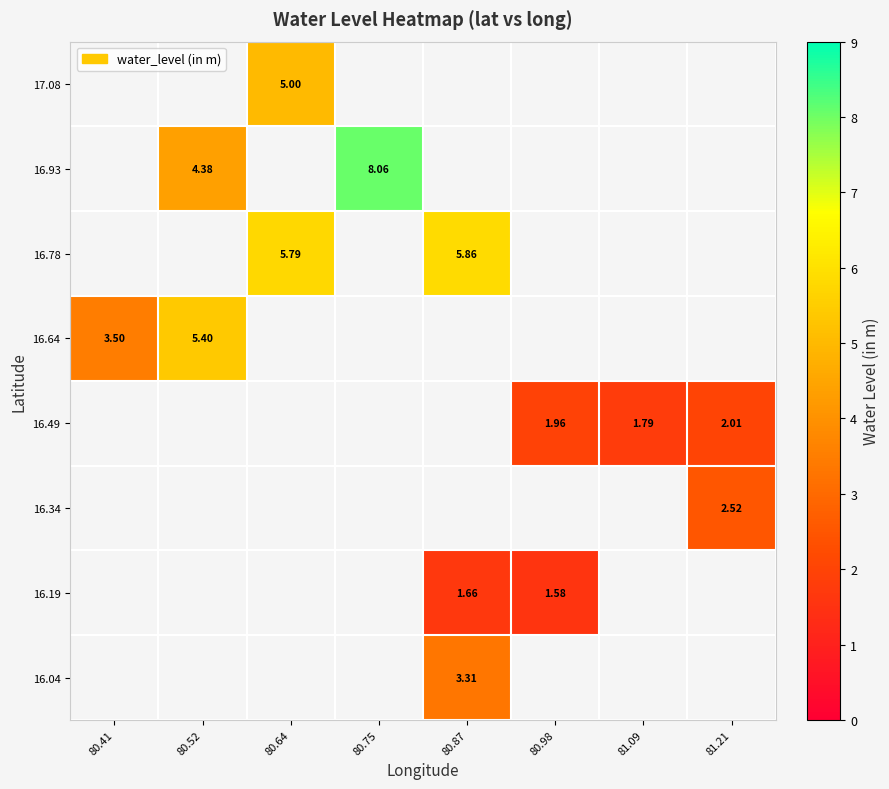

At which category does the chart reach its minimum across all series?

80.98